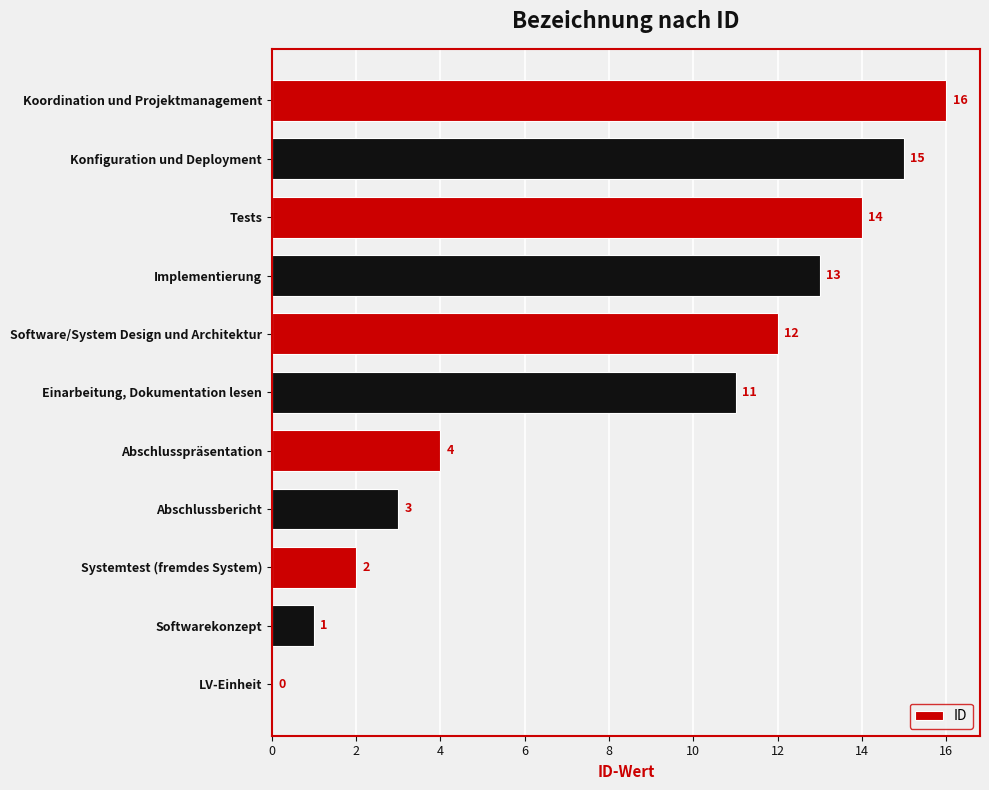

What is the sum of all values?

91